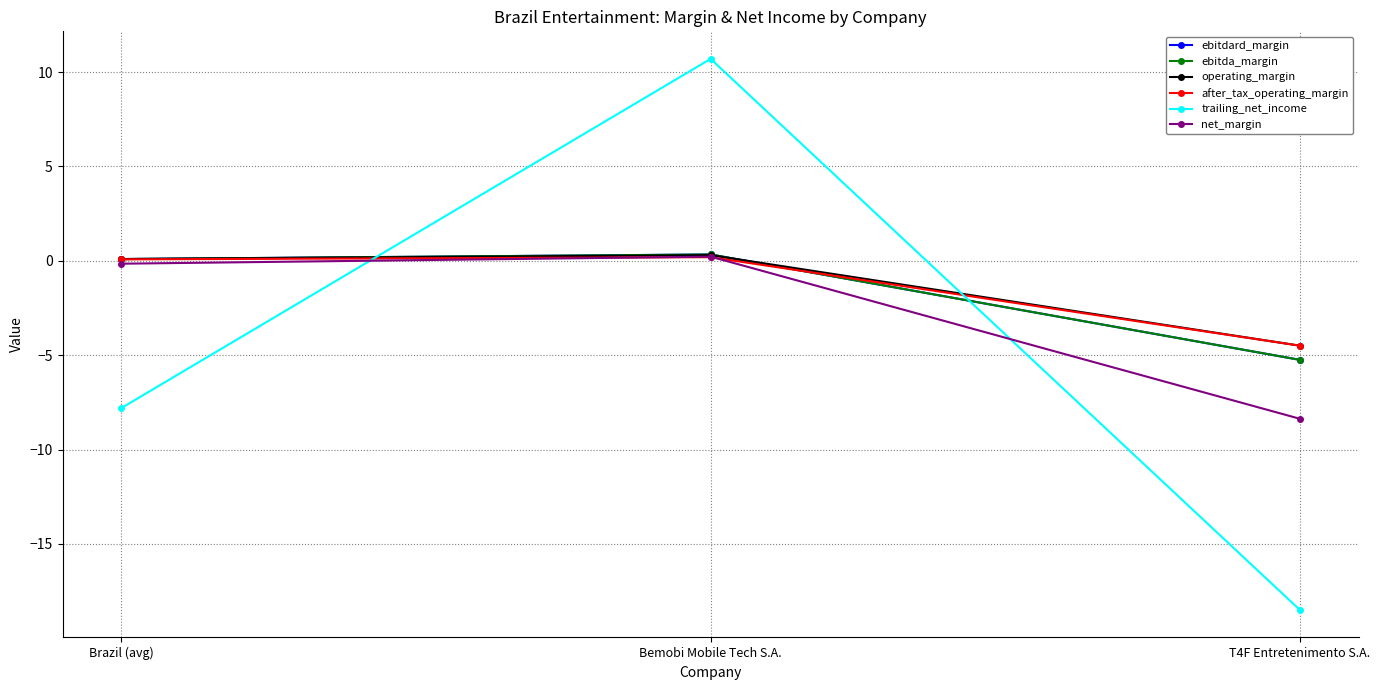

Does the chart have visible grid lines?

Yes